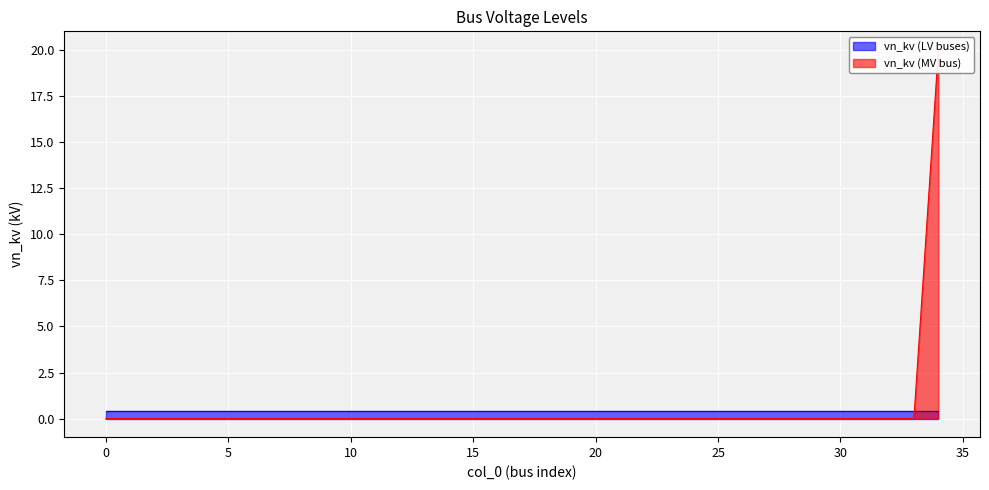

What is the maximum value shown in the chart?

20